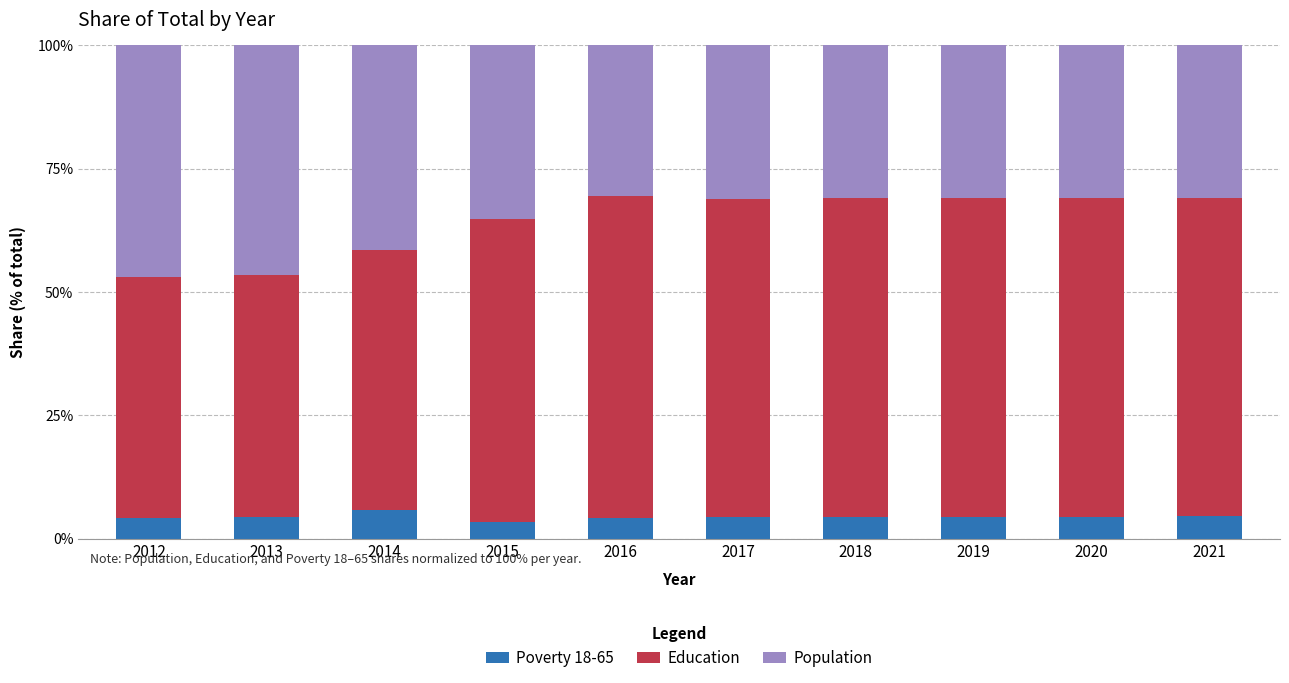

What is the maximum value for Poverty 18-65?

5.8